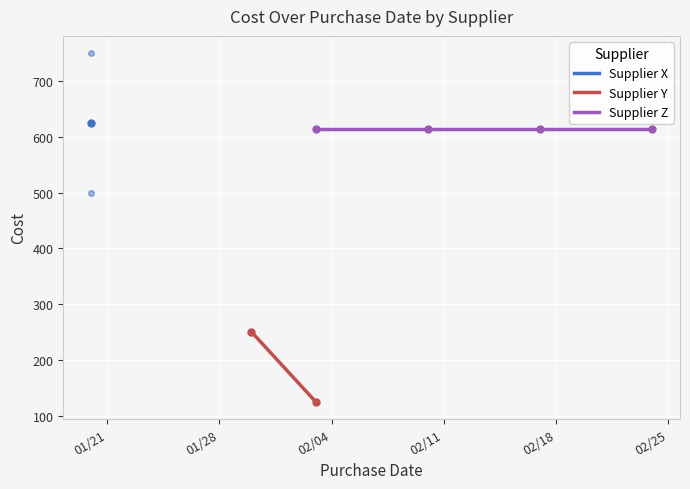

Is the value of Supplier X at 0 greater than the value of Supplier Y at 3?

Yes